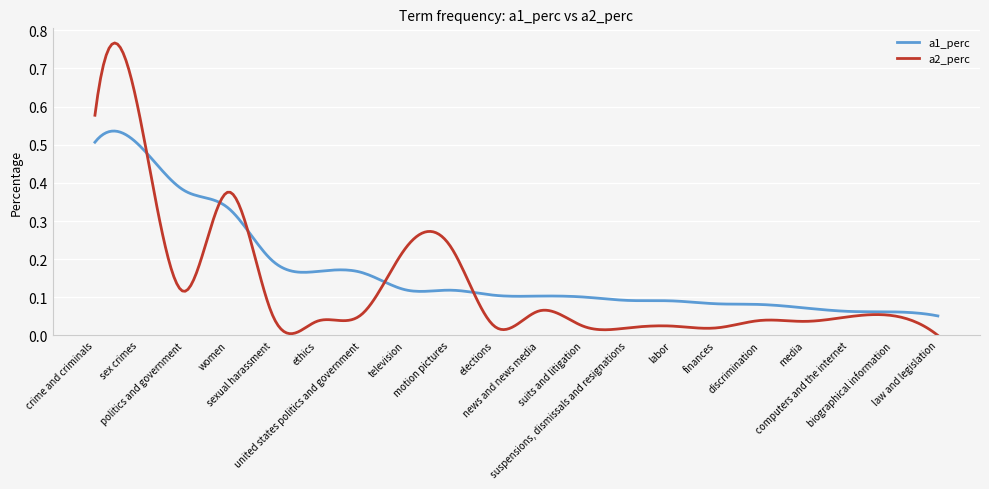

What are all the series names shown in the legend?

a1_perc, a2_perc